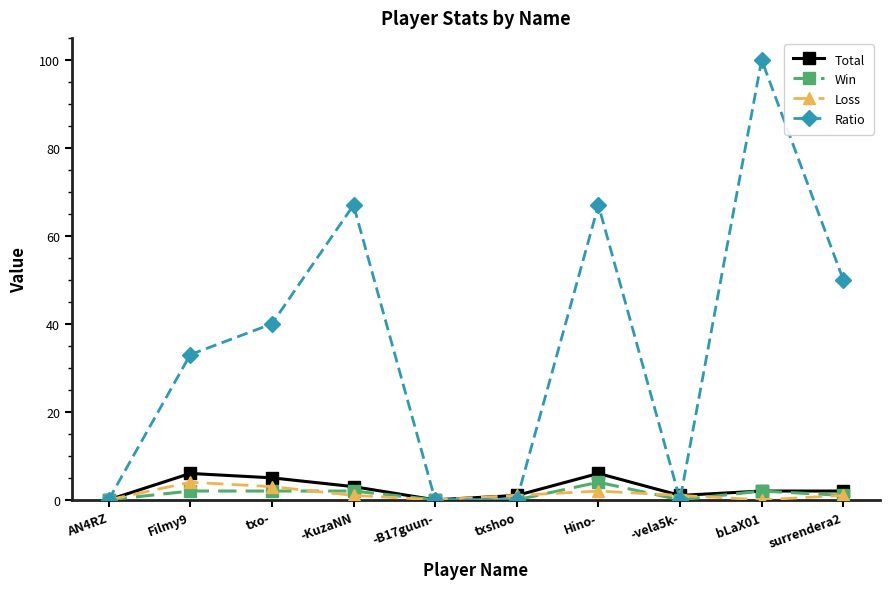

Count the number of categories in the chart.

10